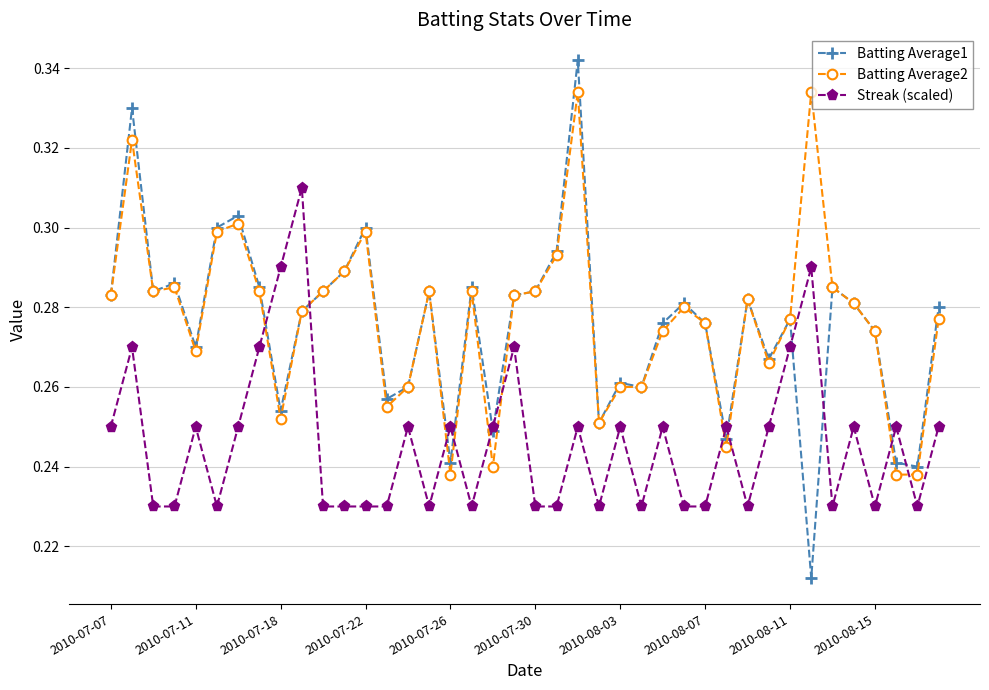

At how many categories does at least one series exceed 0?

40